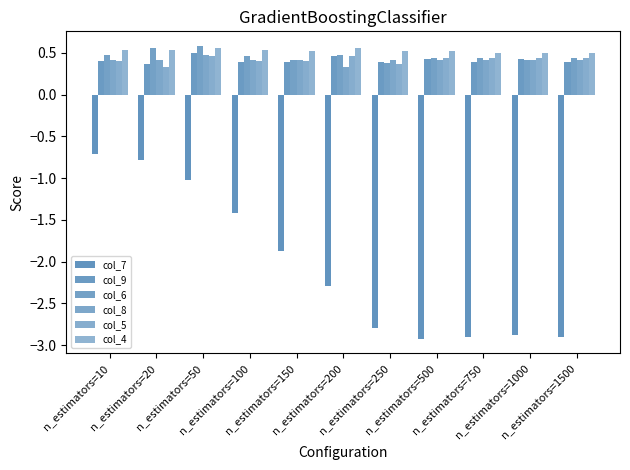

Rank the categories by col_4 value from lowest to highest.

n_estimators=750, n_estimators=1000, n_estimators=1500, n_estimators=150, n_estimators=250, n_estimators=500, n_estimators=10, n_estimators=20, n_estimators=100, n_estimators=50, n_estimators=200